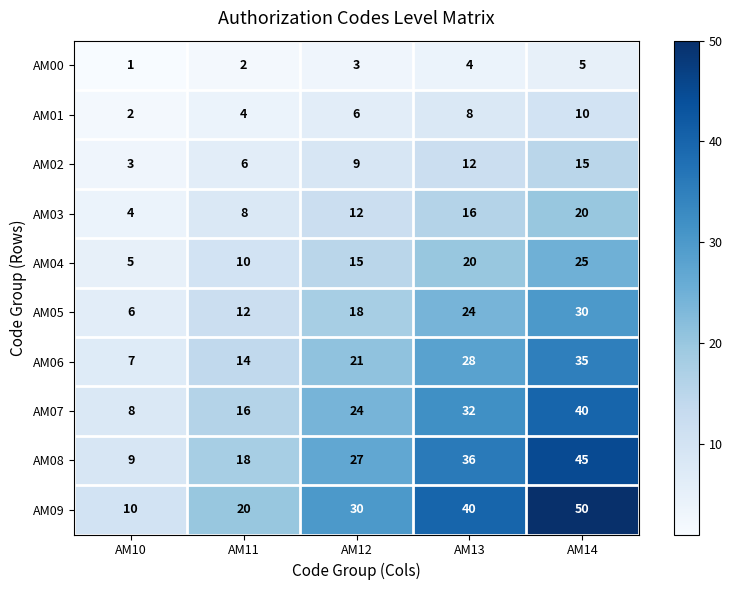

Rank the series at AM13 from lowest to highest value.

AM00, AM01, AM02, AM03, AM04, AM05, AM06, AM07, AM08, AM09